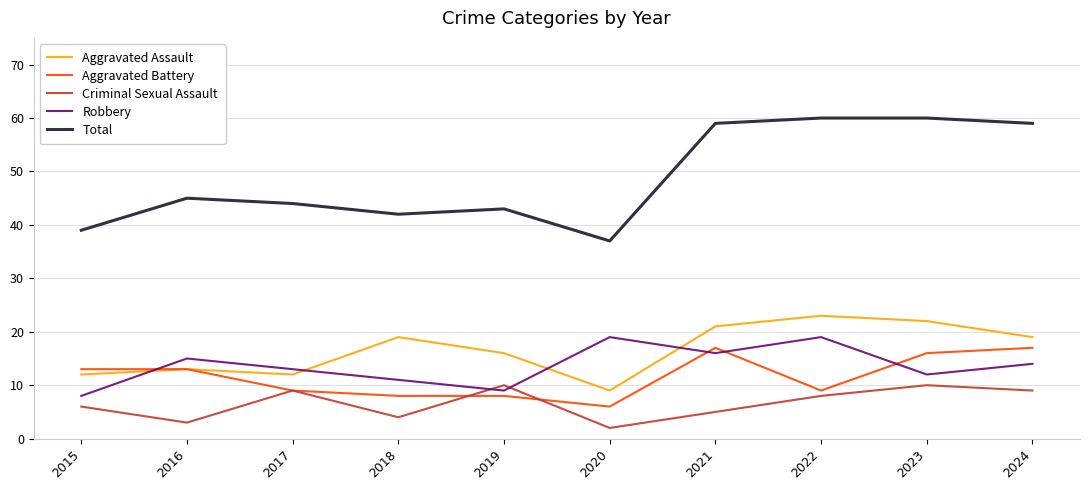

What is the lowest value of the Aggravated Assault series?

9